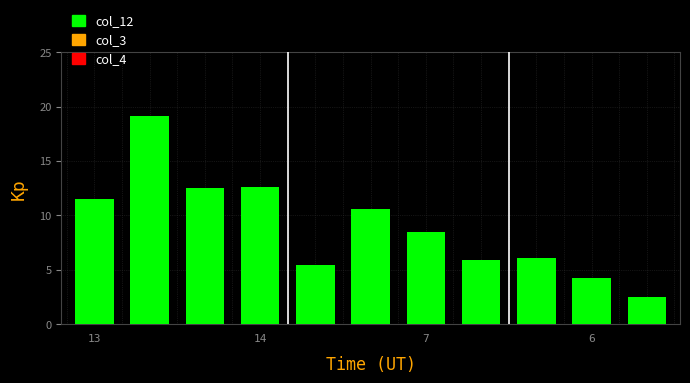

What is the value of the 1st bar from the left?

11.5